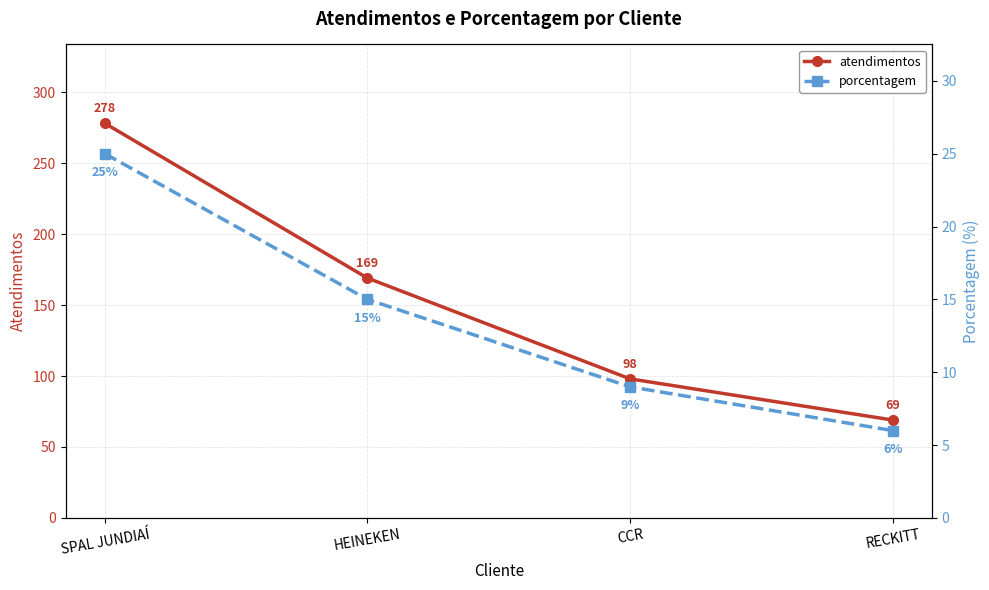

Does the chart display data point markers on the line(s)?

Yes